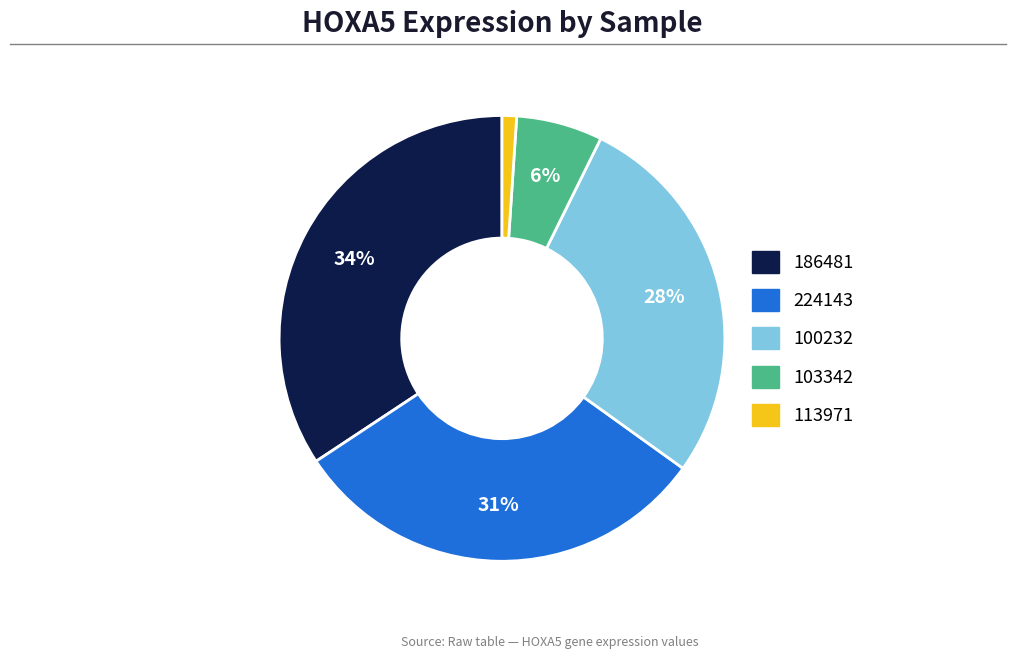

To the nearest percent, what is the average slice percentage?

20%